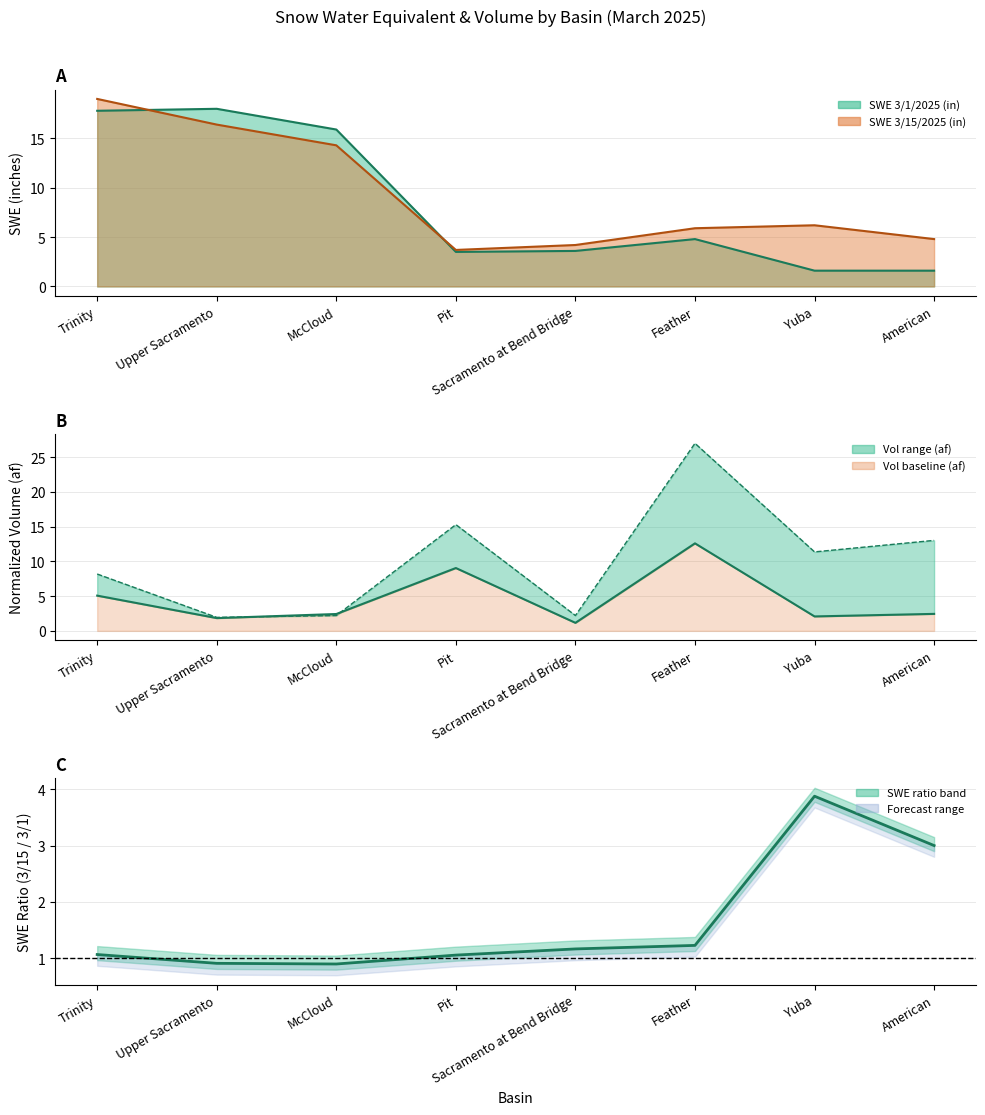

True or false: SWE 3/15 / 3/1 ratio has more than 0 interior local peaks.

True